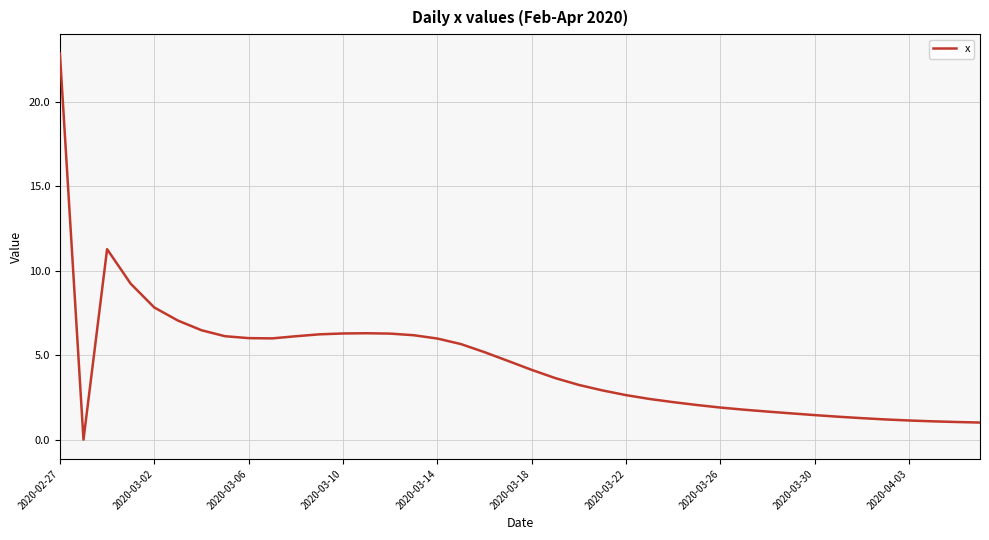

Does the chart display data point markers on the line(s)?

No